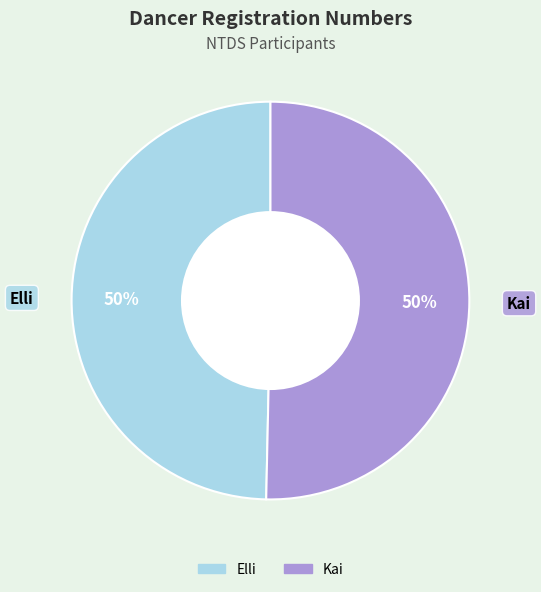

Do Kai and Elli together represent more than half of the pie?

Yes